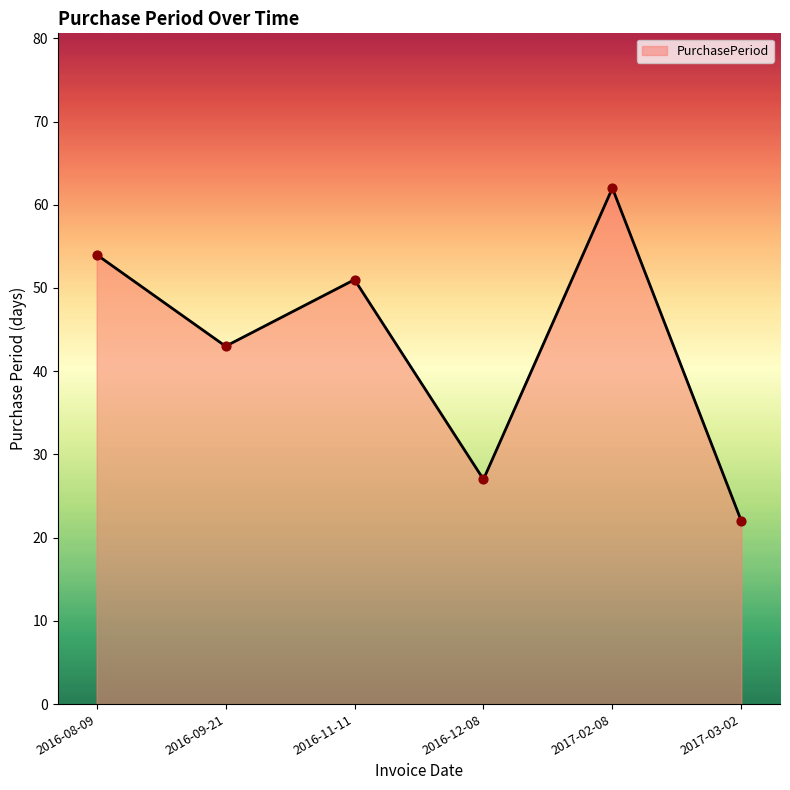

What is the ratio of the value at 2017-03-02 to the value at 2016-11-11?

0.4